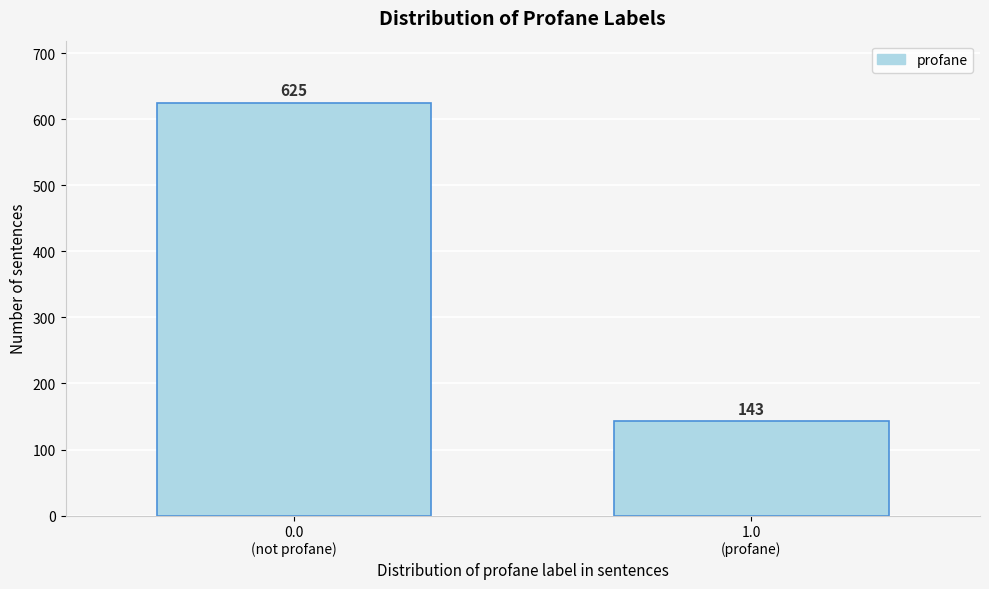

Reading left to right, what are all the values shown in this chart?

625	143